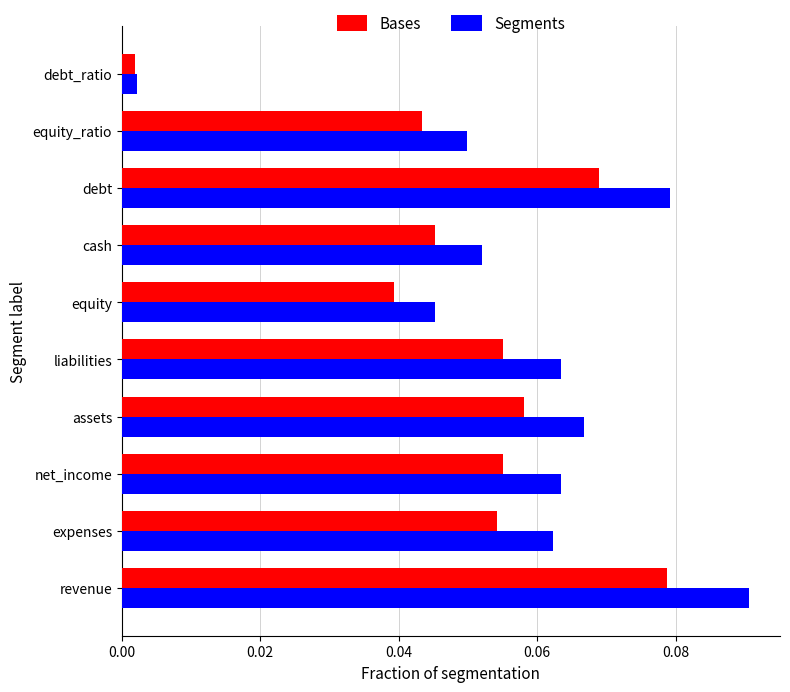

Which series has the widest spread of values?

Segments